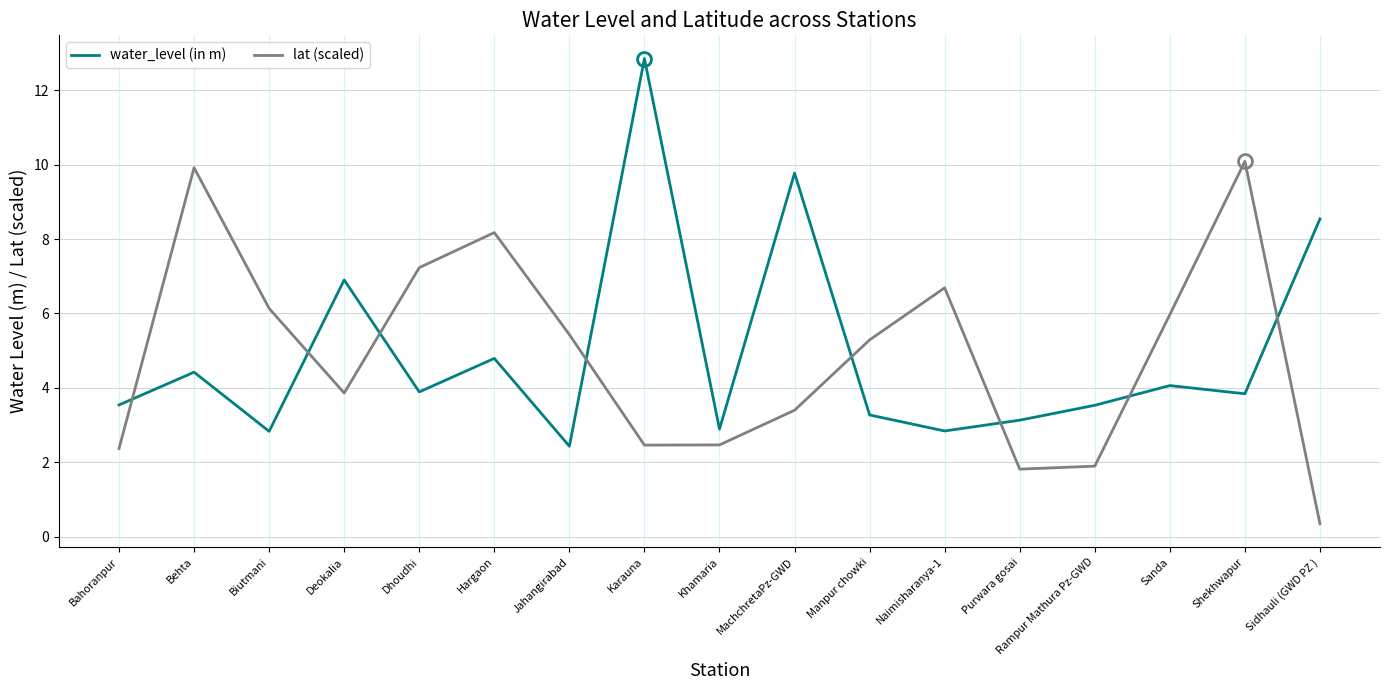

At which category is the sum across all series the highest?

Karauna